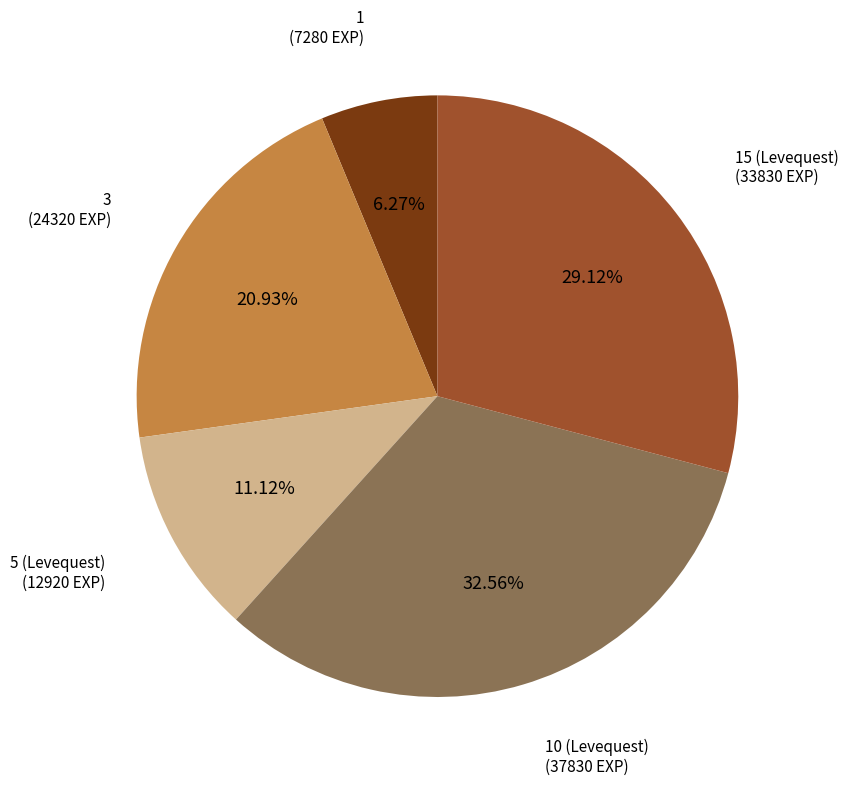

Is there any slice that represents more than half of the pie?

No